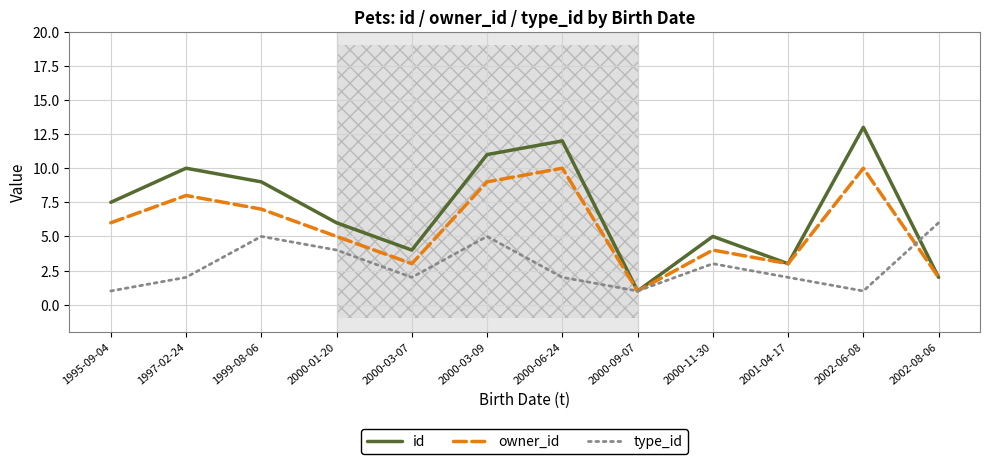

What position from the right is 1997-02-24?

11